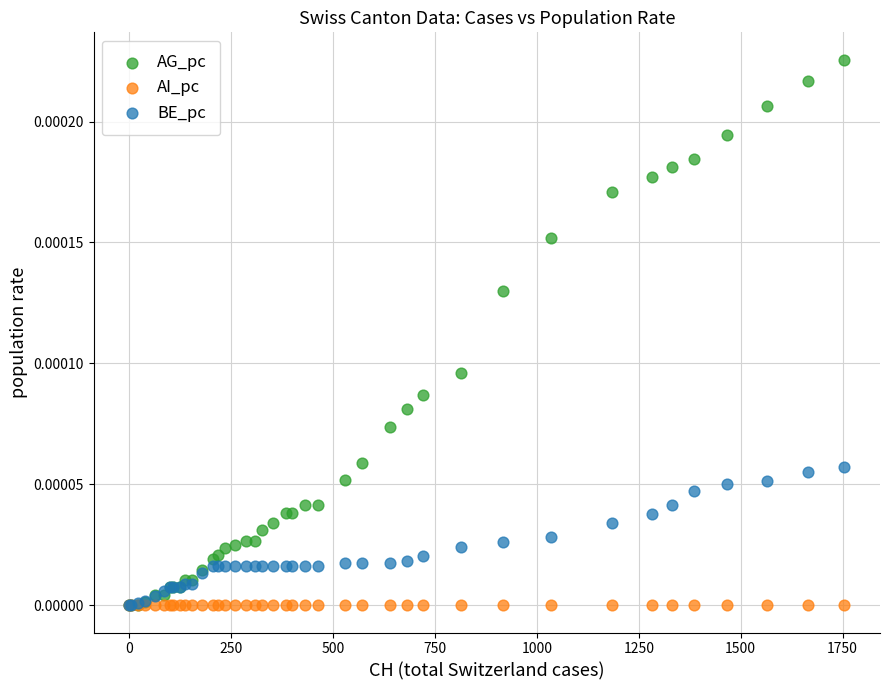

What are all the series names shown in the legend?

AG_pc, AI_pc, BE_pc